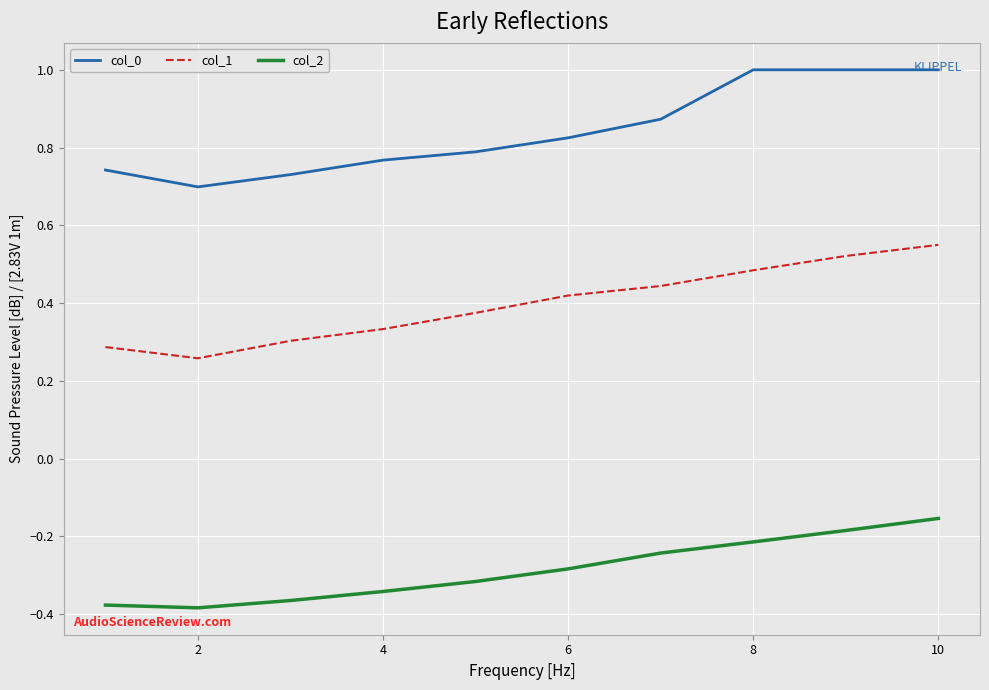

Rank the series by their average value, from lowest to highest.

col_2, col_1, col_0